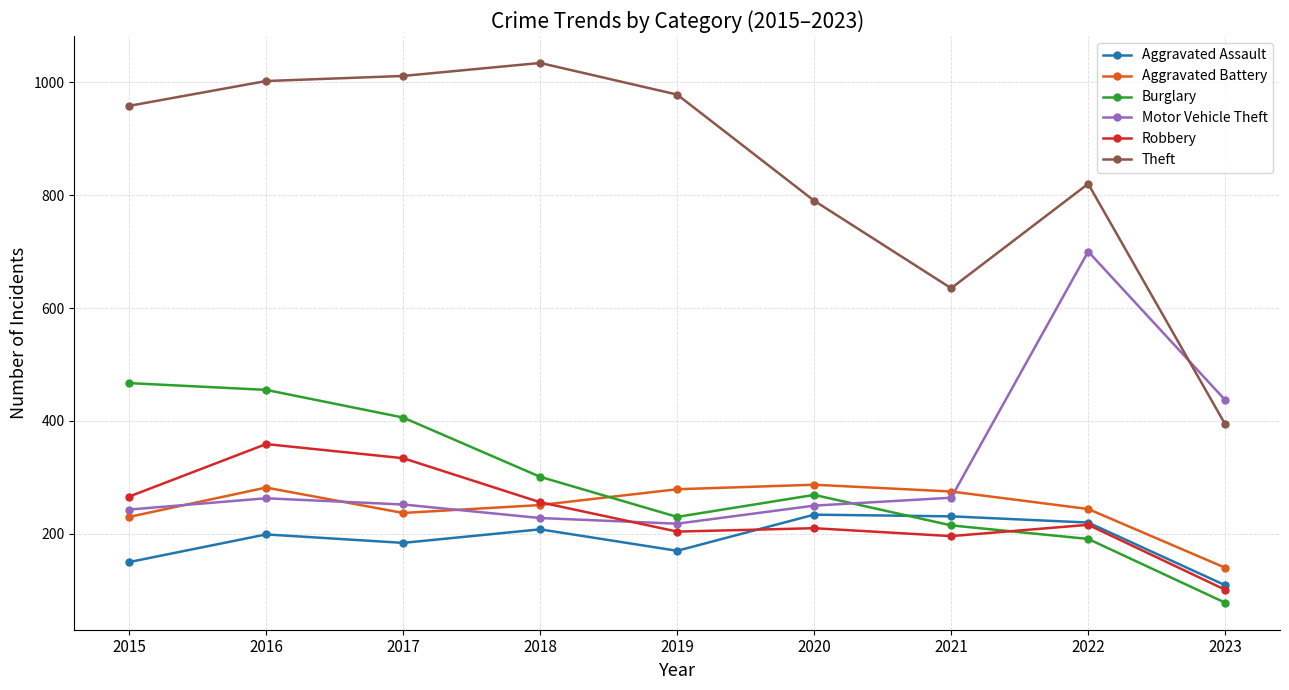

At which category does Aggravated Battery reach its first local peak?

2016